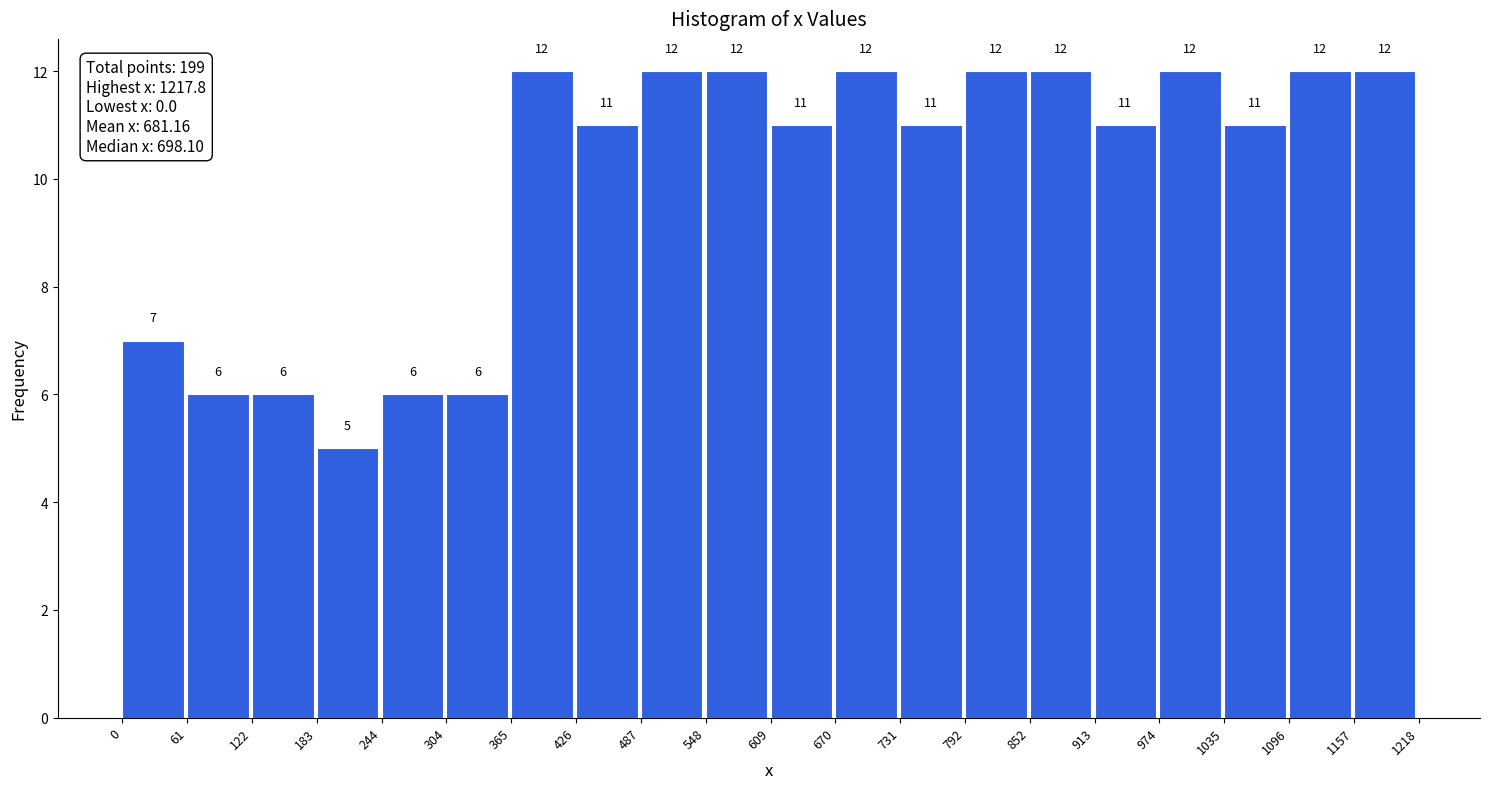

How tall is the bar that spans 1035 to 1096 on the x-axis?

11